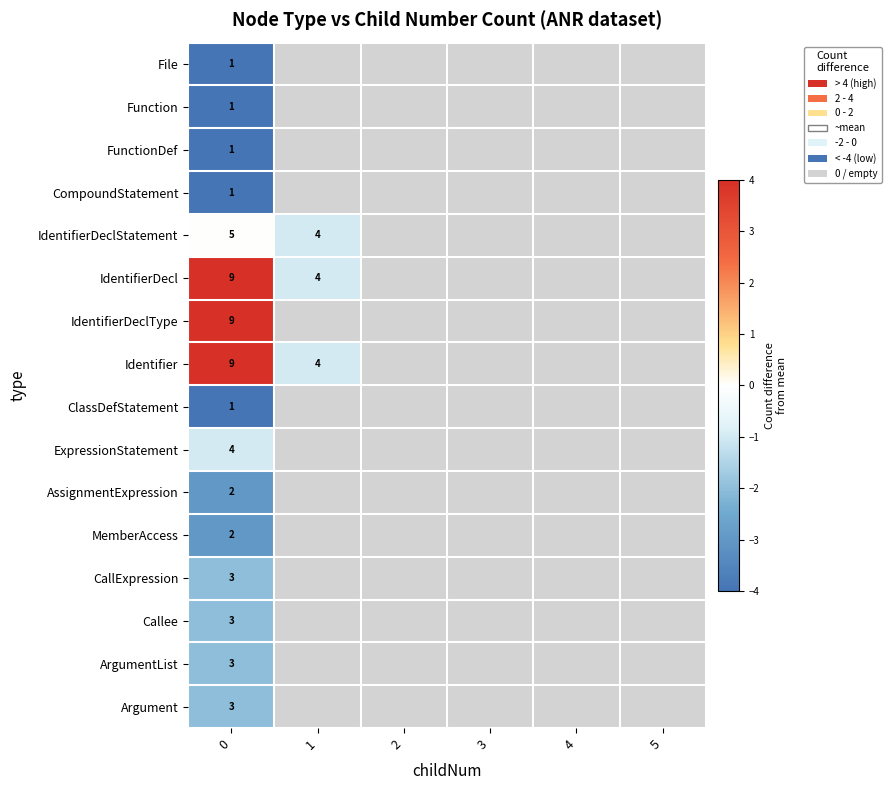

What is the greatest value displayed?

4.0